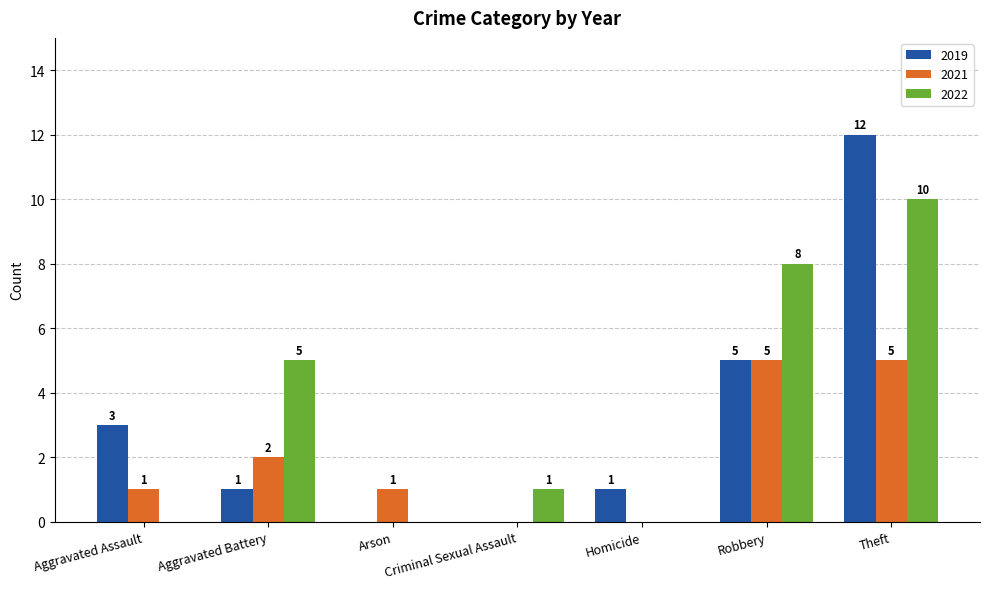

What is the sum of all 2022 values?

24